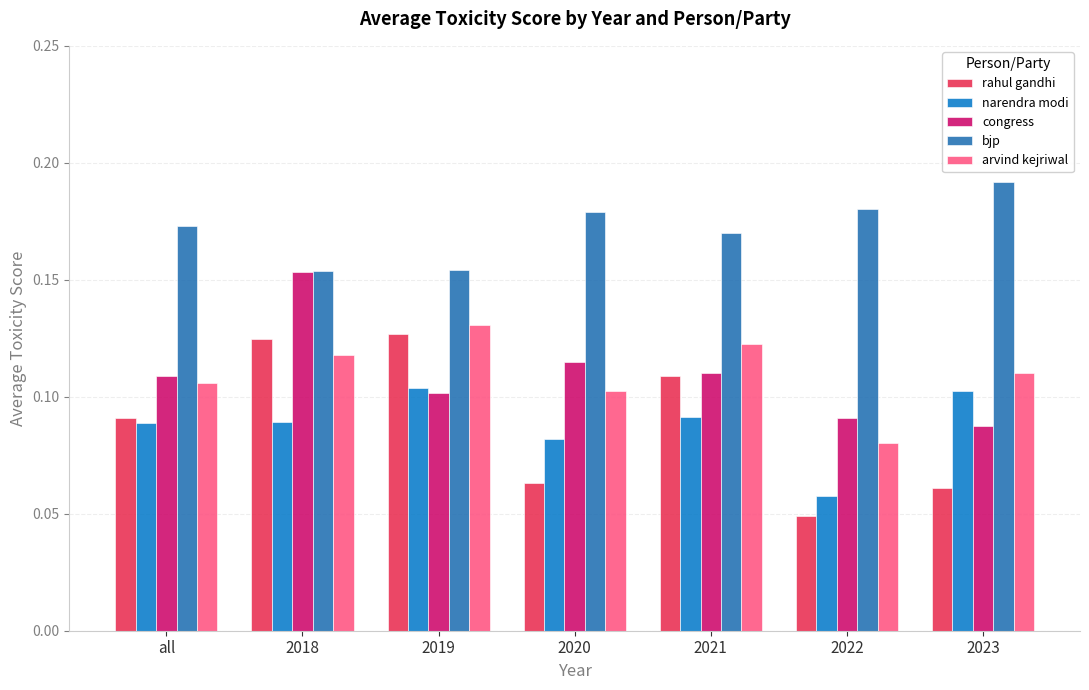

How many bars are there in total?

35